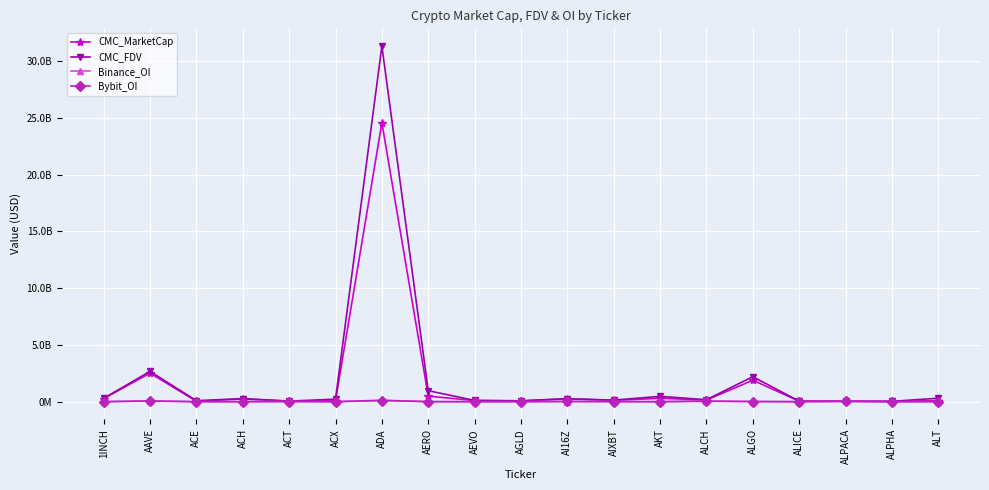

True or false: CMC_FDV has more than 0 interior local peaks.

True